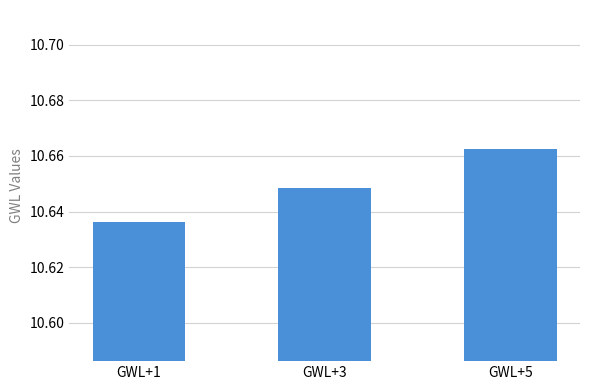

Which category has the highest value across all series?

GWL+5